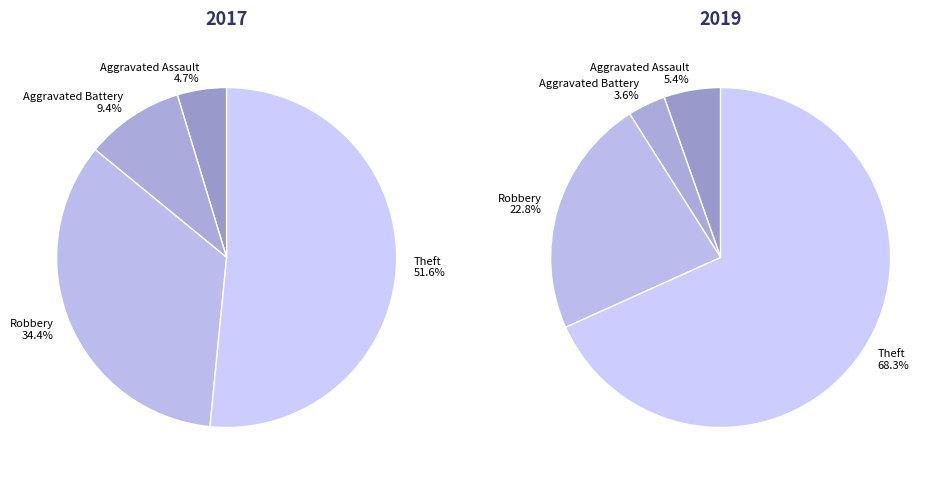

Is it true that values_2017 is 1% of the pie?

False